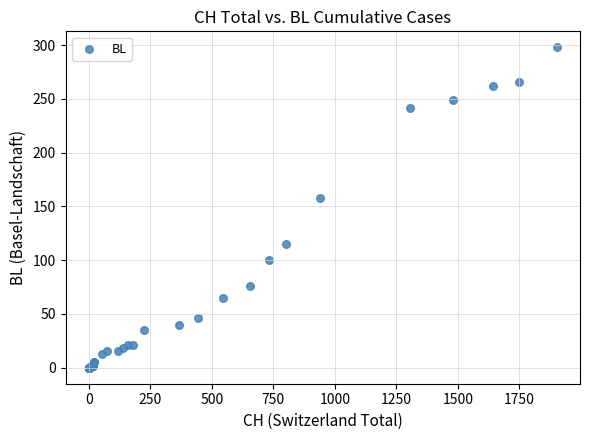

What Y value in the scatter plot is closest to 149?

158